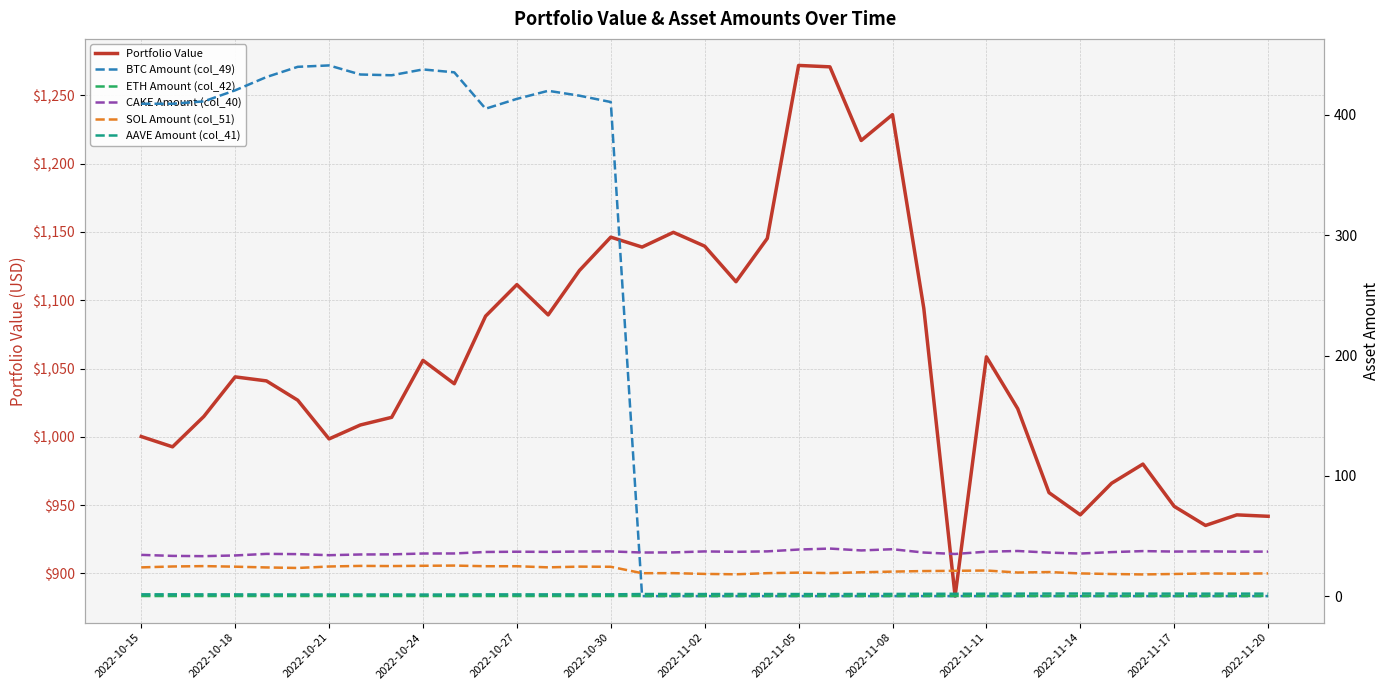

What is the lowest value of the Portfolio Value series?

883.3